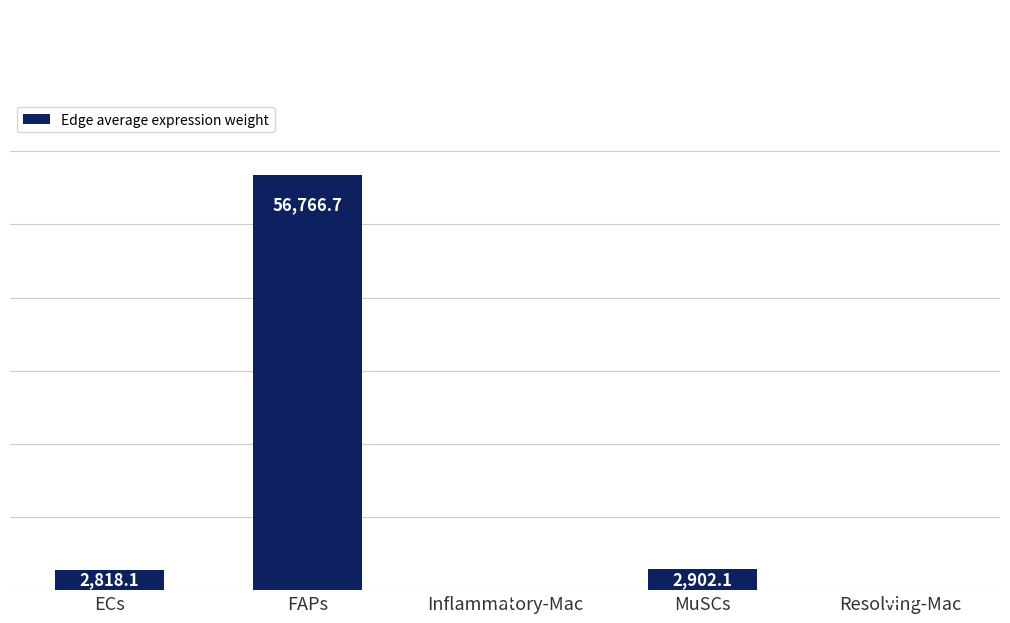

What is the greatest value displayed?

56766.7